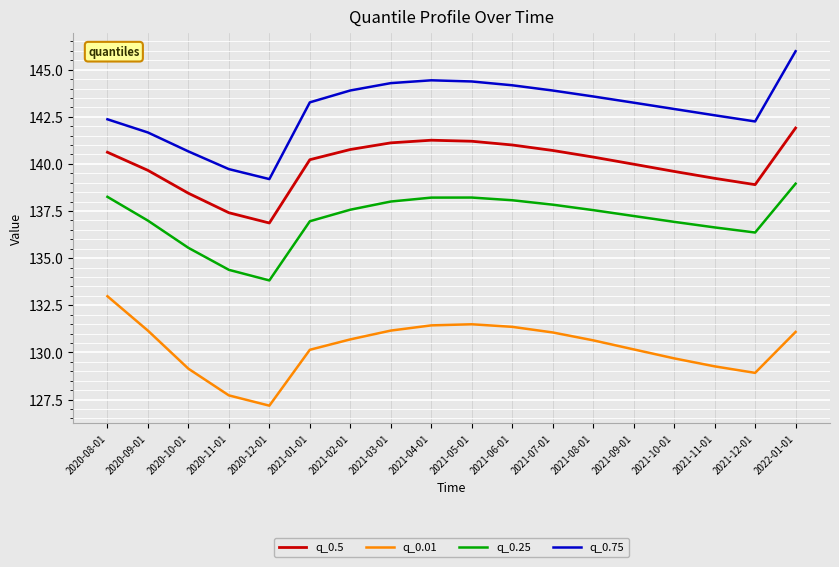

Is the value of q_0.01 at 2021-01-01 greater than the value of q_0.25 at 2020-11-01?

No